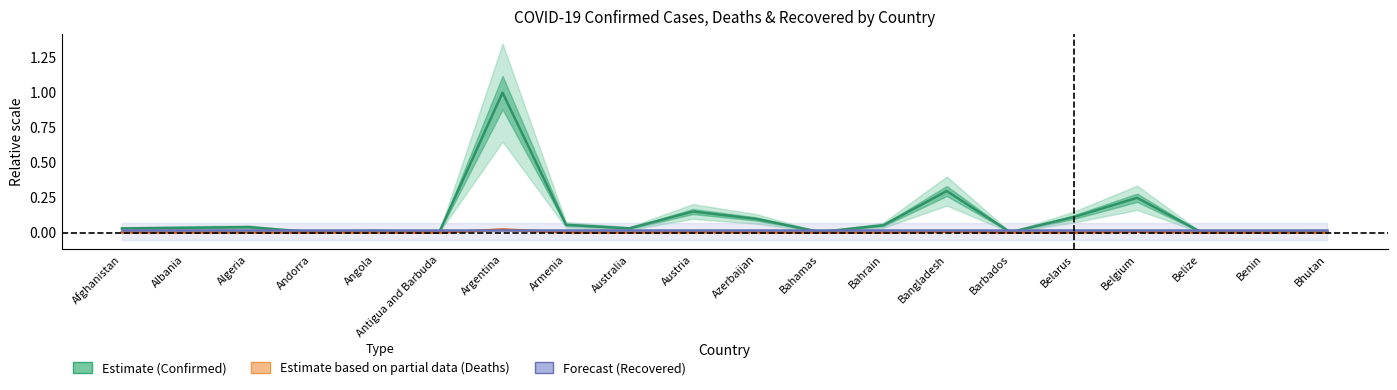

Does the chart display data point markers on the line(s)?

No